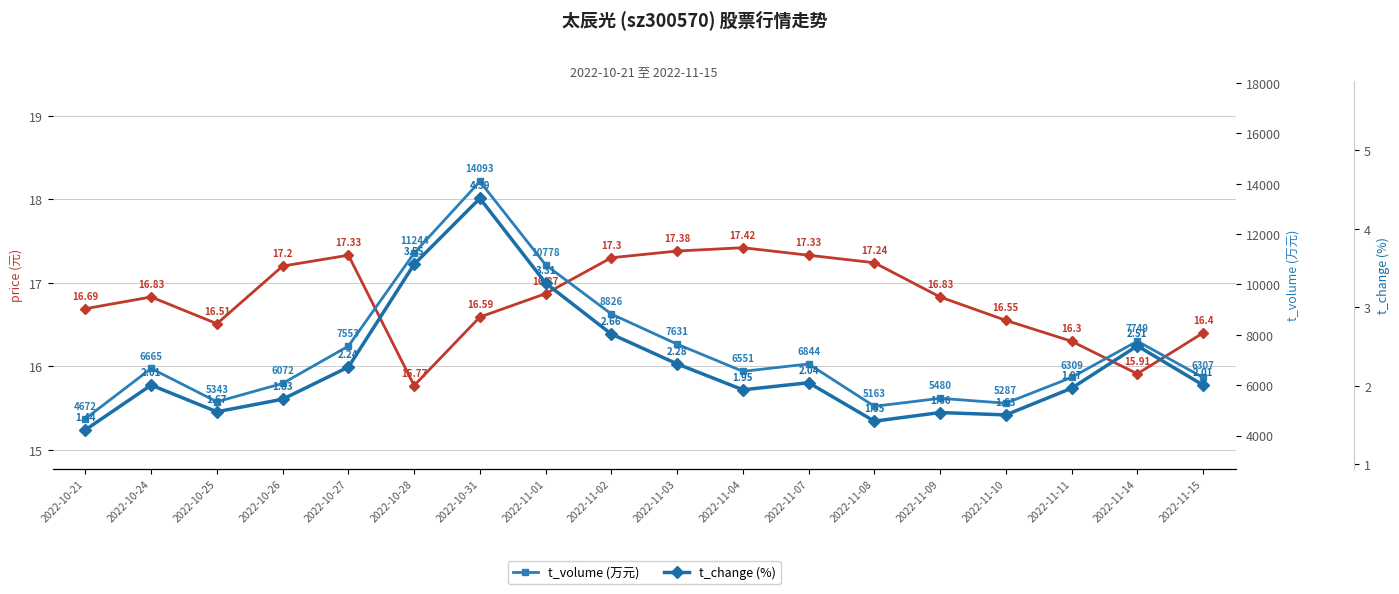

True or false: price has more than 0 points higher than both neighbors.

True